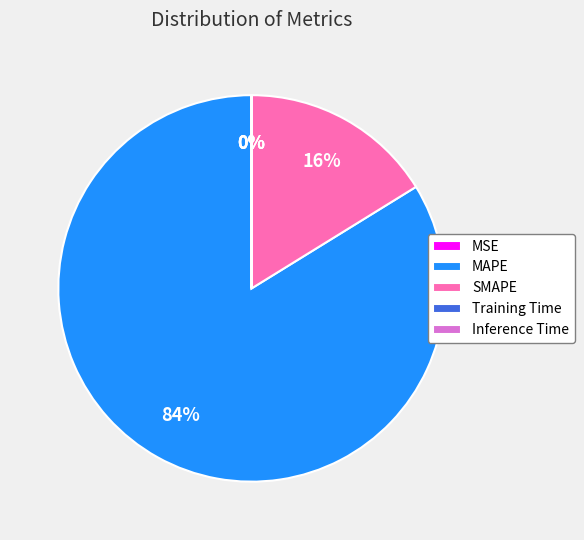

Which category accounts for the majority?

MAPE